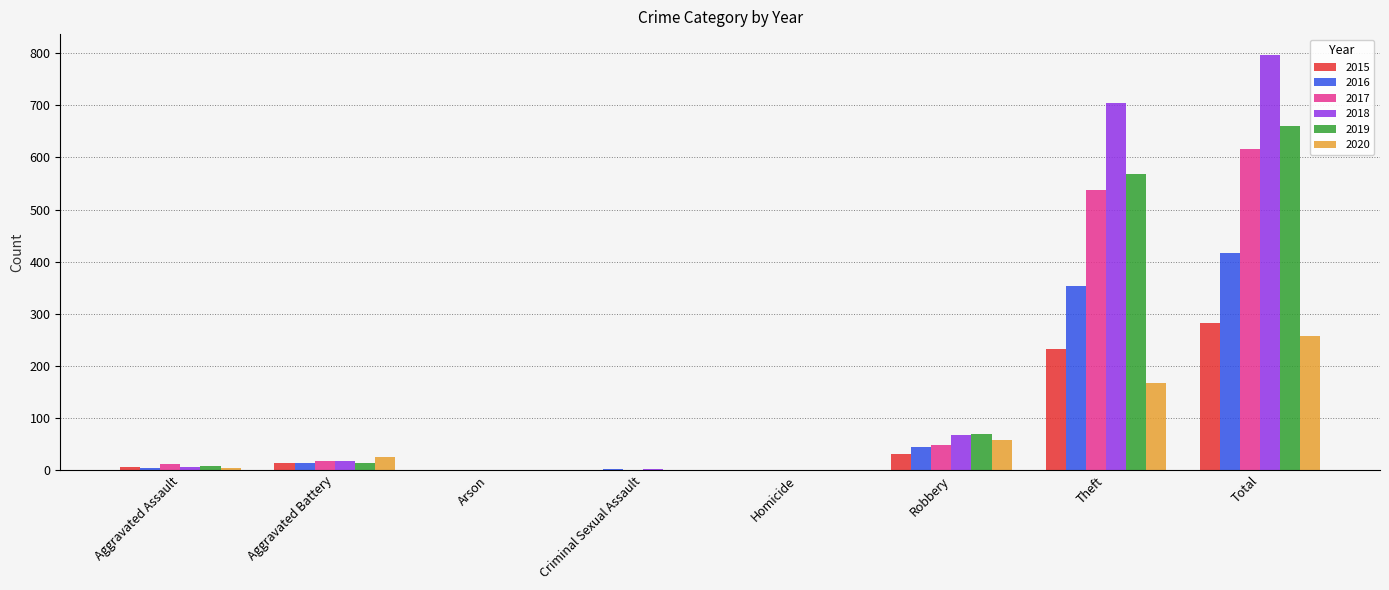

Is it true that 2020 equals 1 at Arson?

True